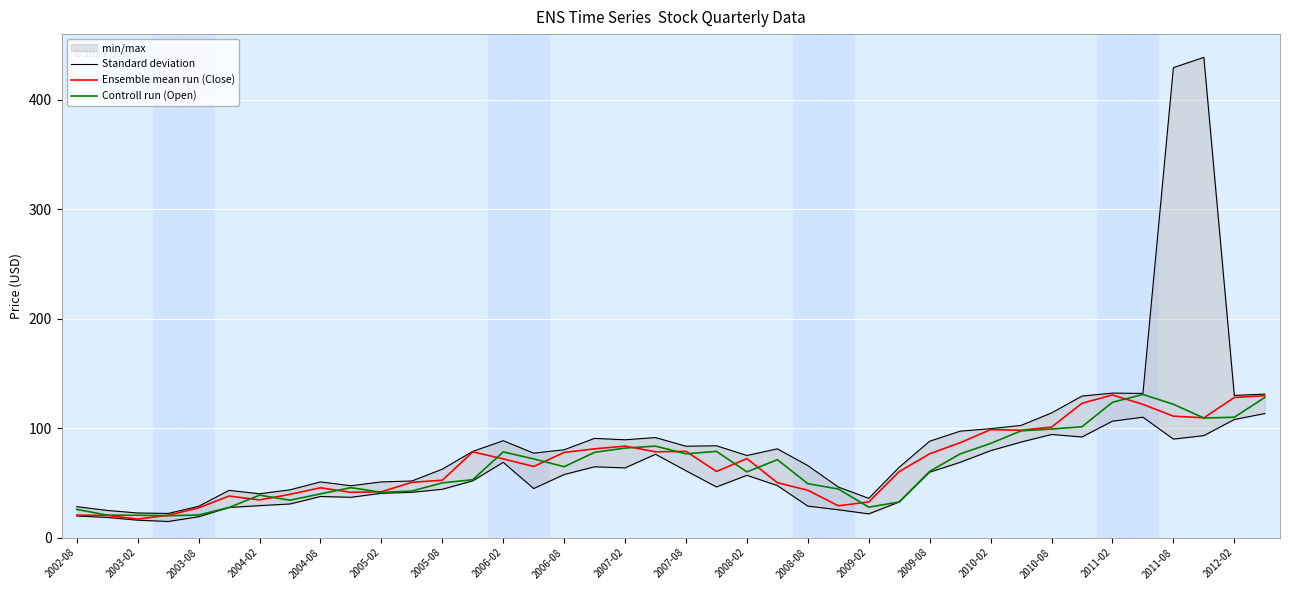

Rank the series by their maximum value, from lowest to highest.

Ensemble mean run (Close), Controll run (Open), Standard deviation